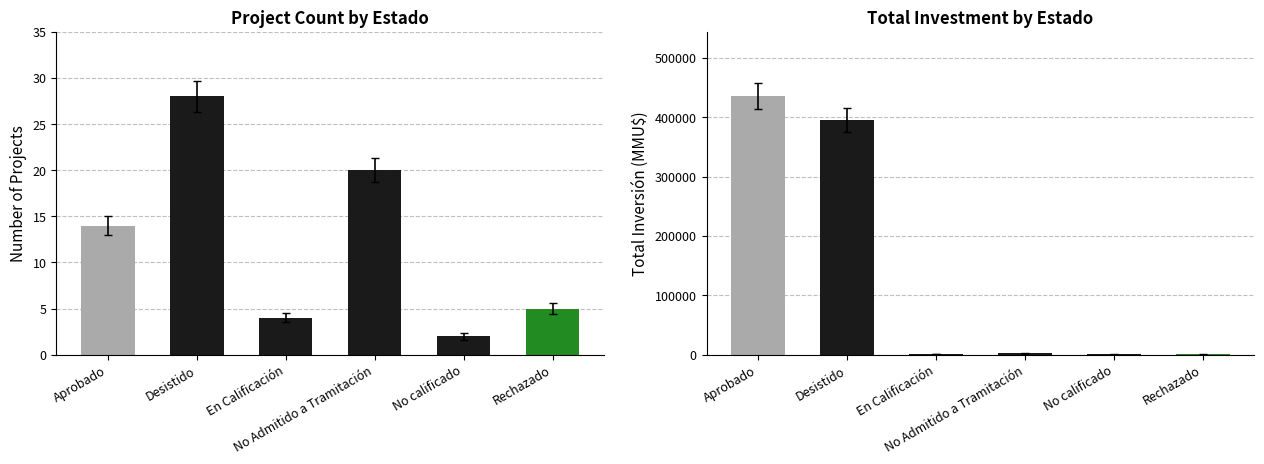

Rank the categories by value from highest to lowest.

Desistido, No Admitido a Tramitación, Aprobado, Rechazado, En Calificación, No calificado